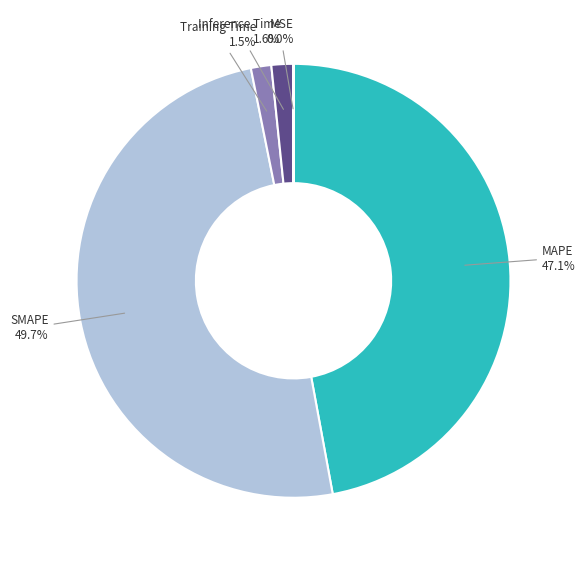

Does Inference Time represent more than half of the total?

No